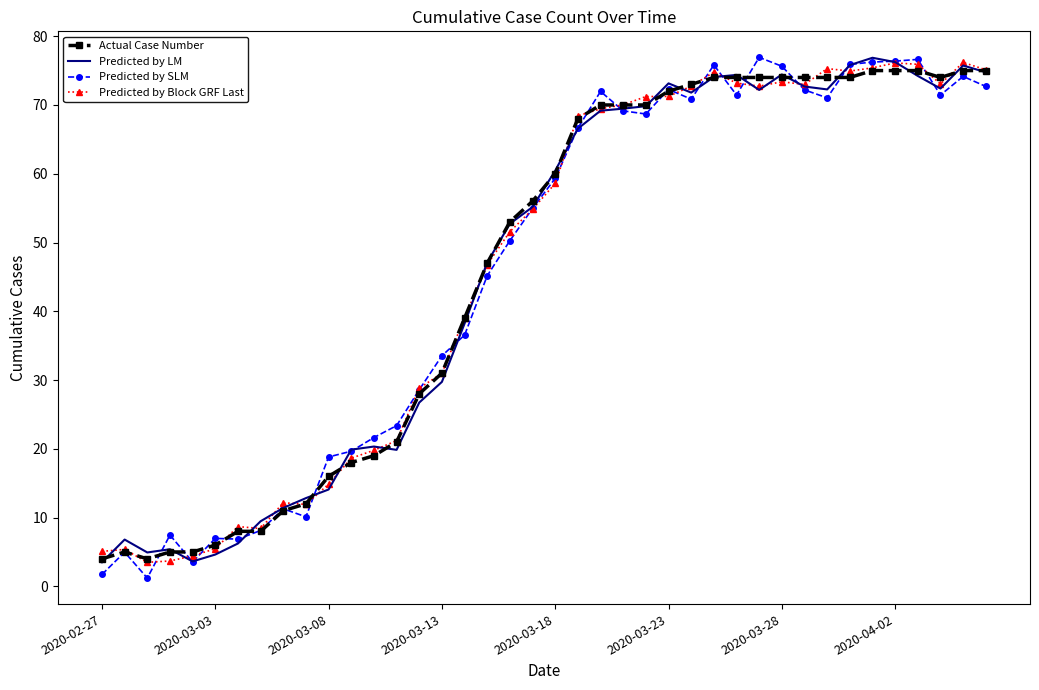

What is the maximum value for Actual Case Number?

75.0